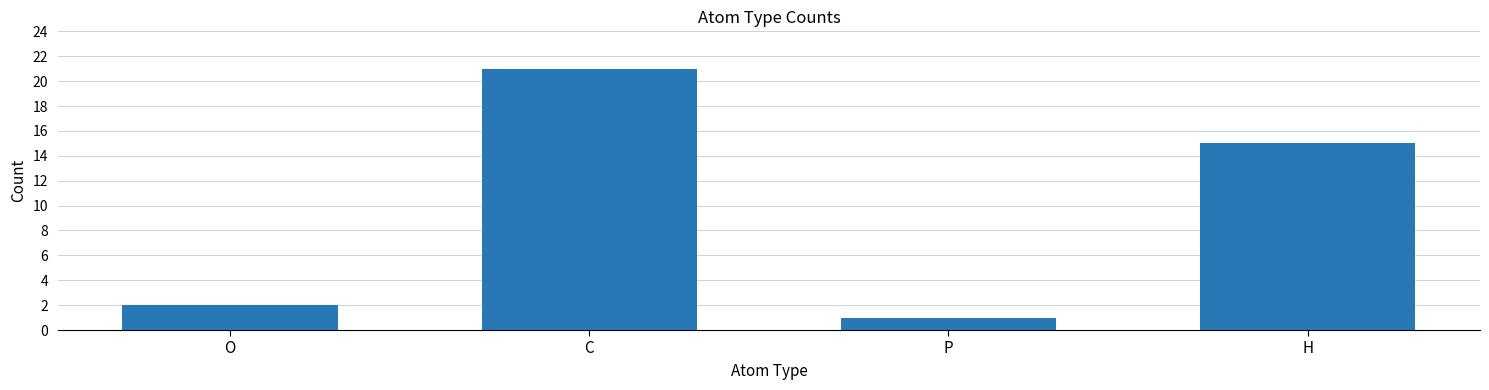

How many values are below 15?

2